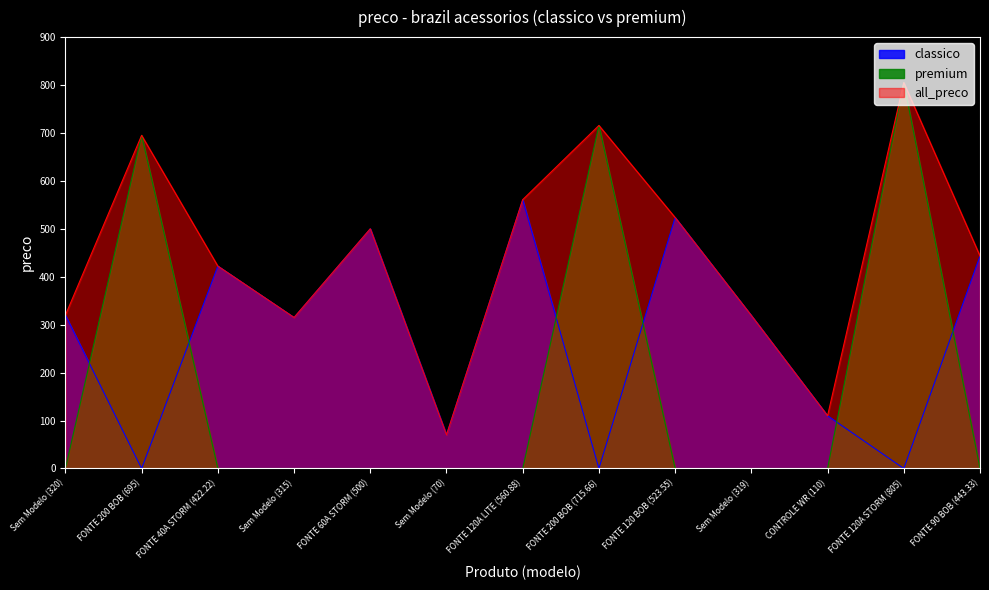

The value of premium at FONTE 40A STORM (422.22) is 0.0. True or false?

True